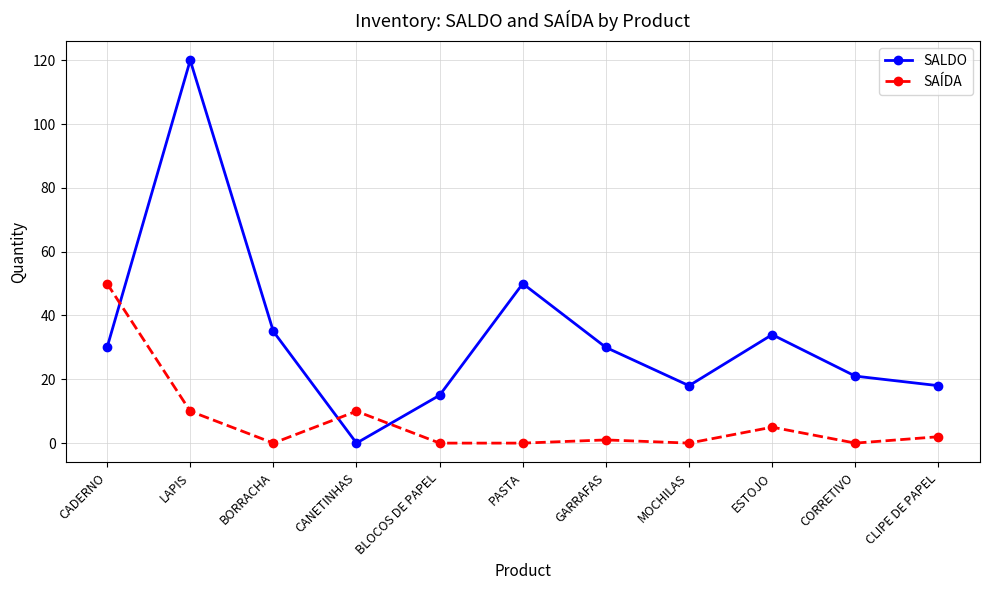

At how many categories does at least one series exceed 61?

1